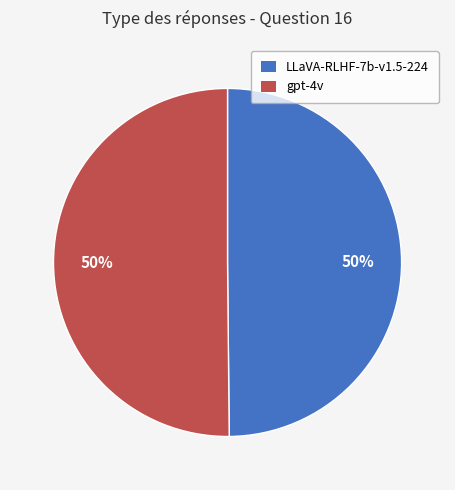

The LLaVA-RLHF-7b-v1.5-224 slice represents 61% of the pie. True or false?

False